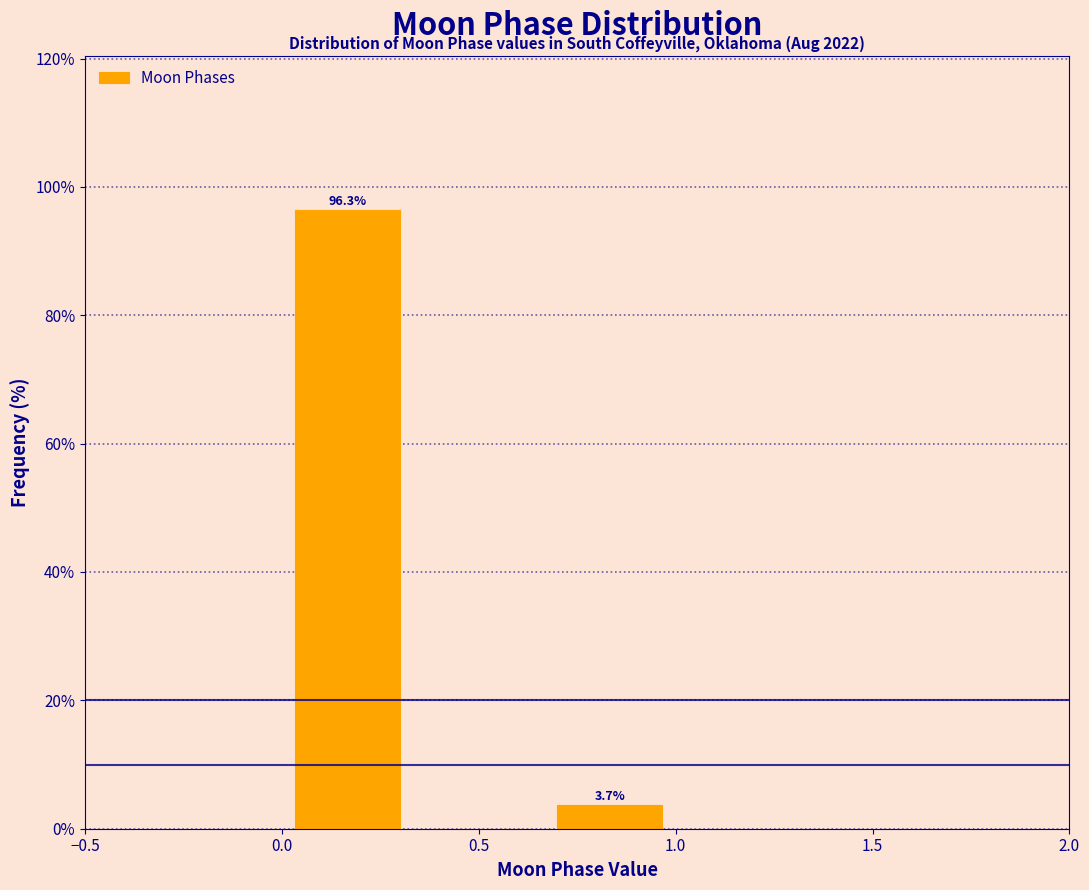

Over which range of the x-axis is the bar tallest?

0.00 to 0.35